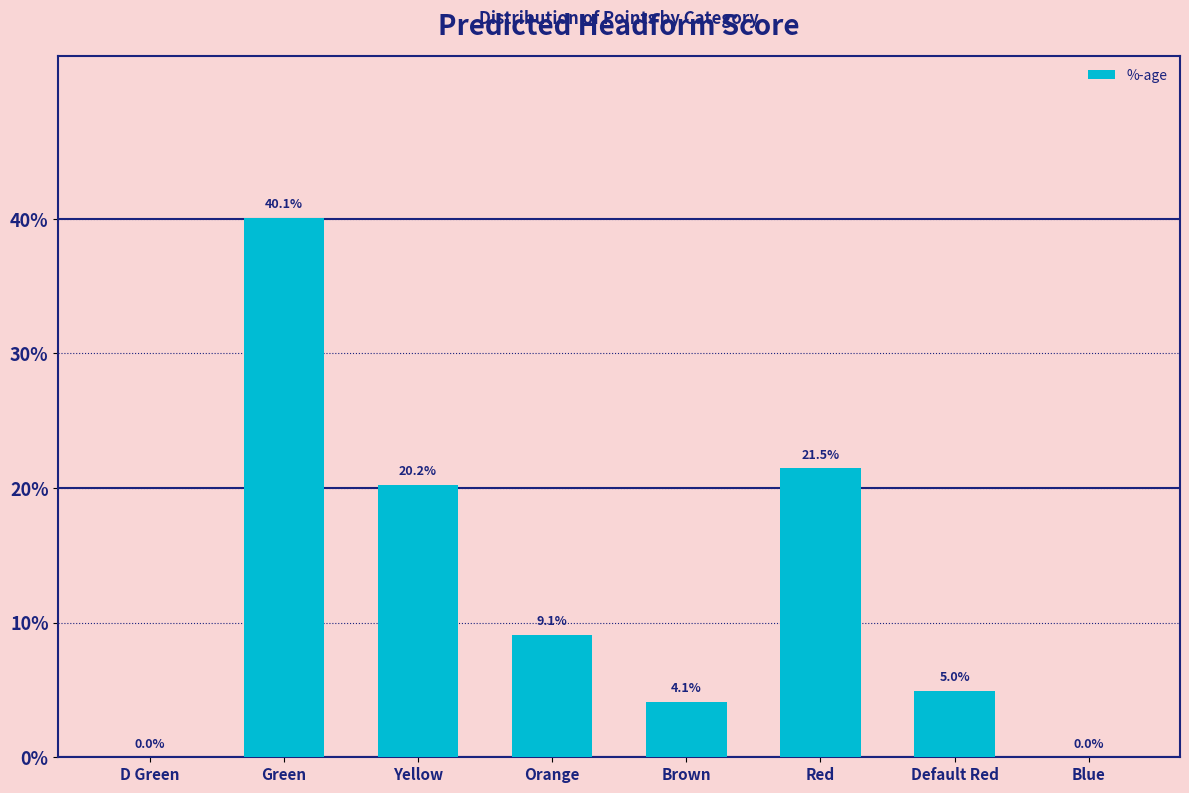

At which label is the value closest to 0?

D Green